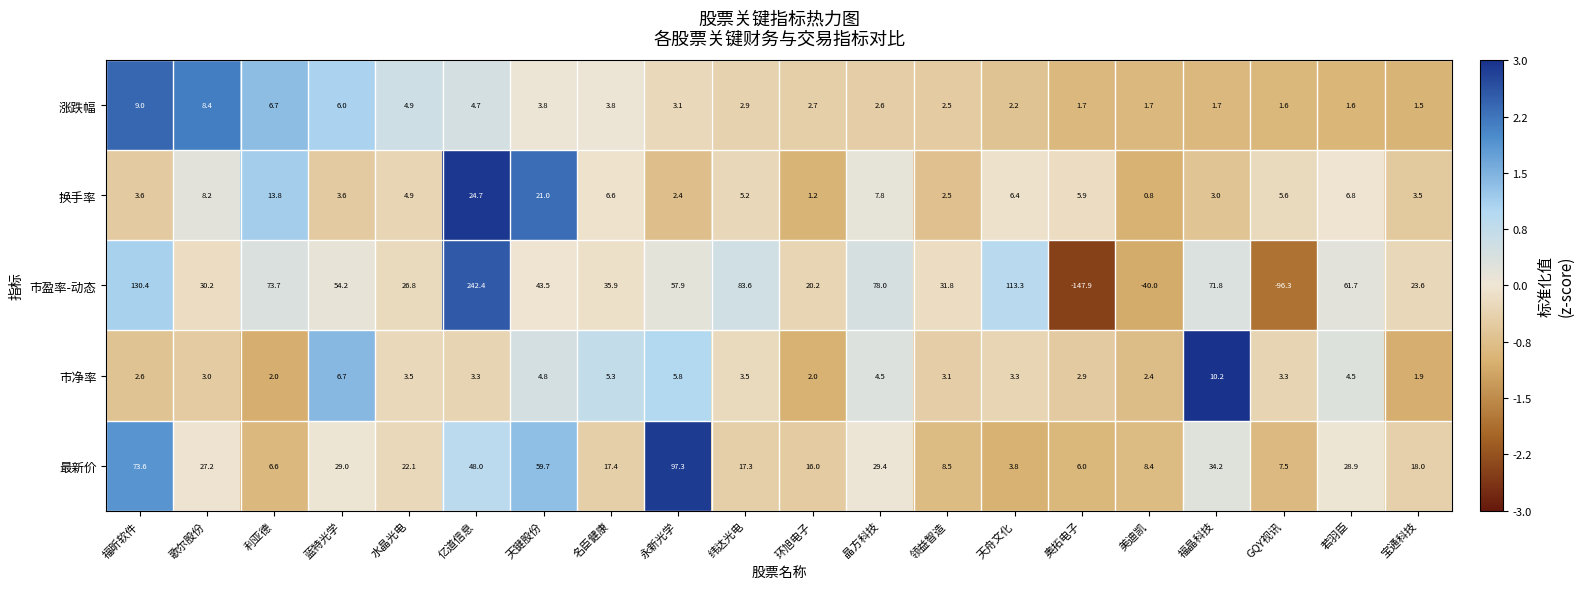

What is the smallest value displayed?

-147.9